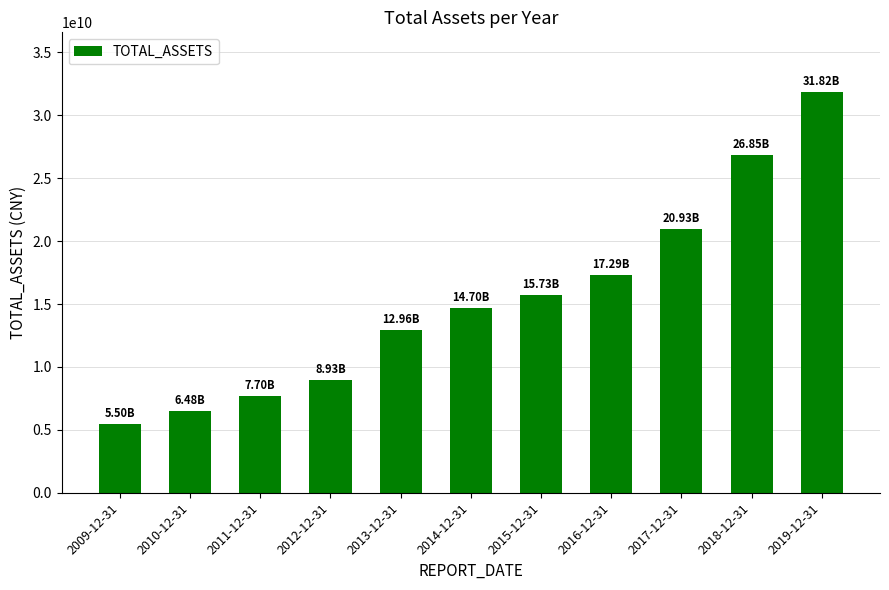

What is the ratio of the value at 2009-12-31 to the value at 2015-12-31?

0.3